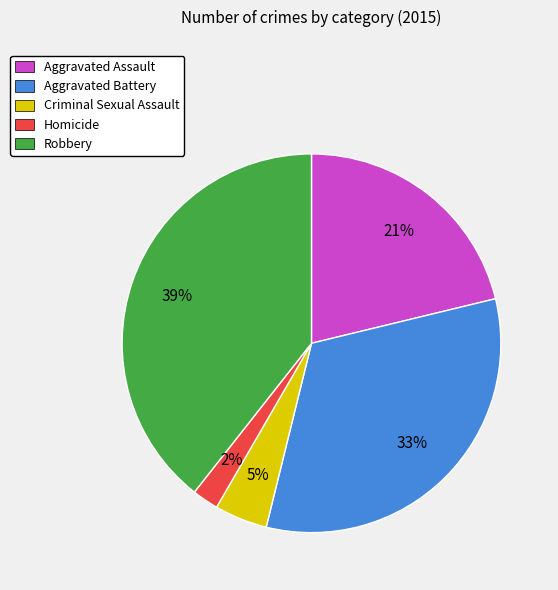

Is there a majority slice in this chart?

No